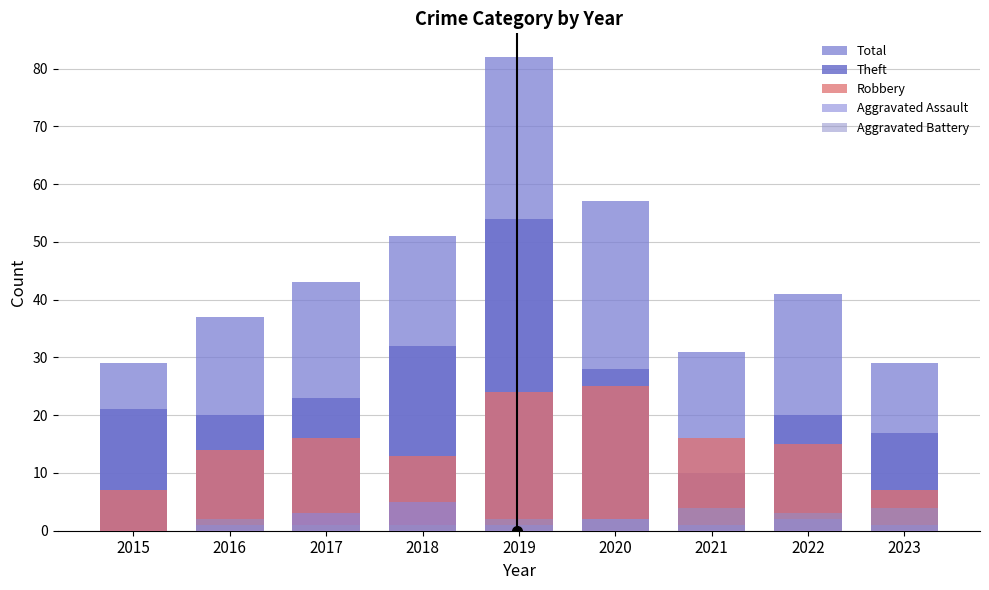

Which category has the highest value across all series?

2019